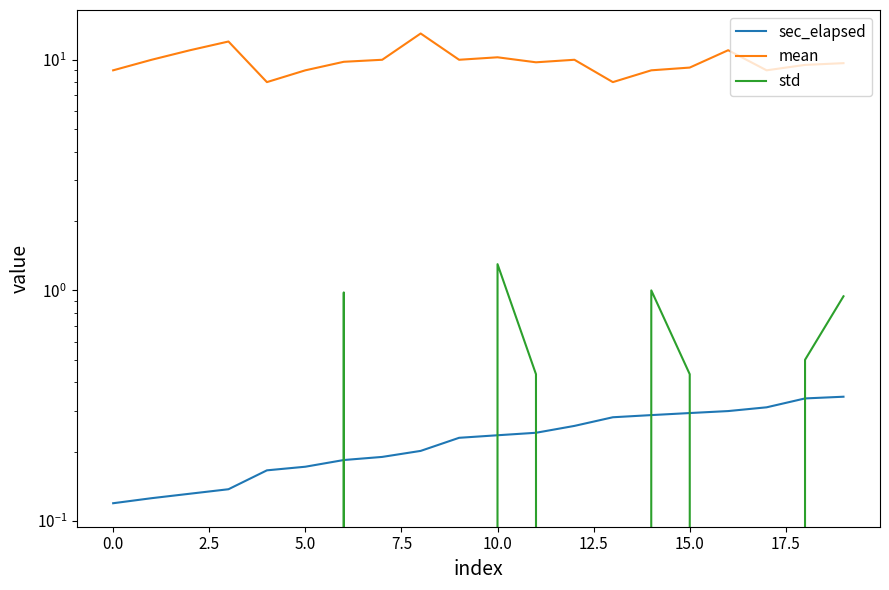

What is the label of the 5th point from the right?

15